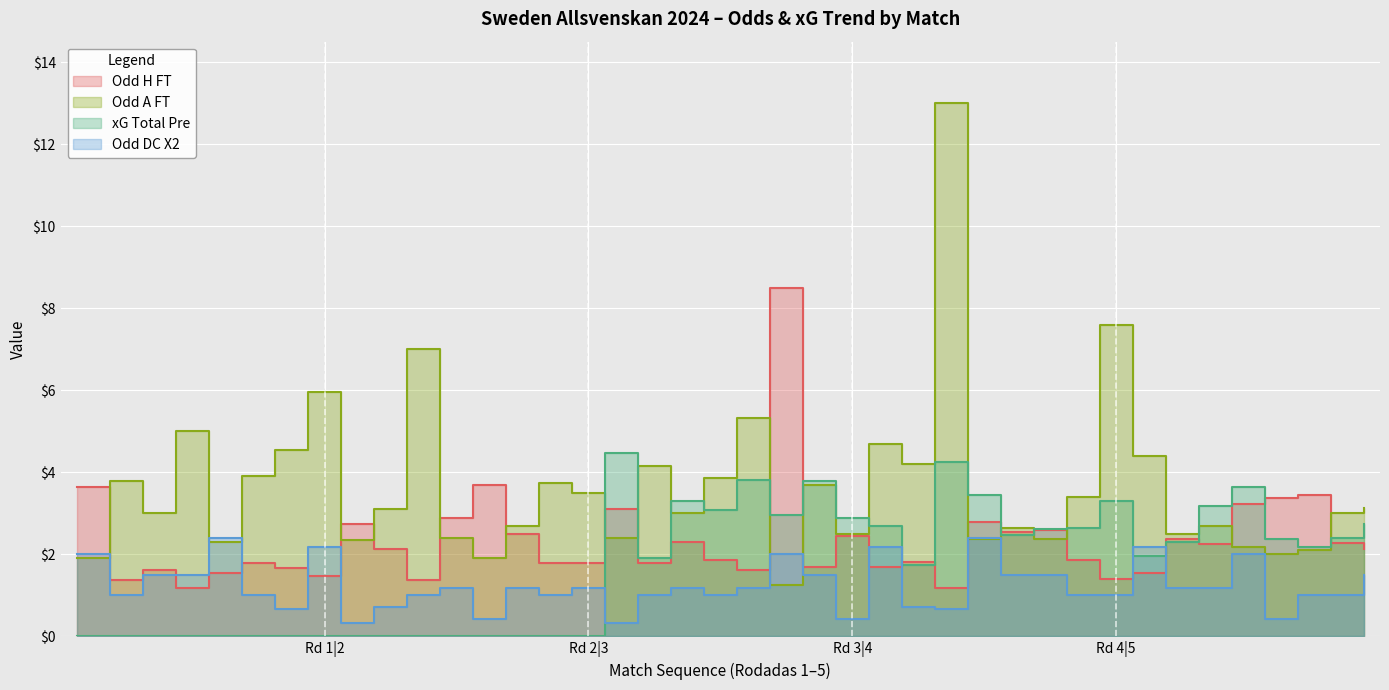

How many lines are shown in the chart?

4